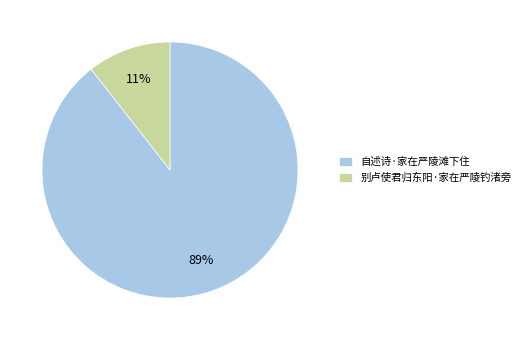

To the nearest percent, what percentage of the pie is 自述诗·家在严陵滩下住?

89%